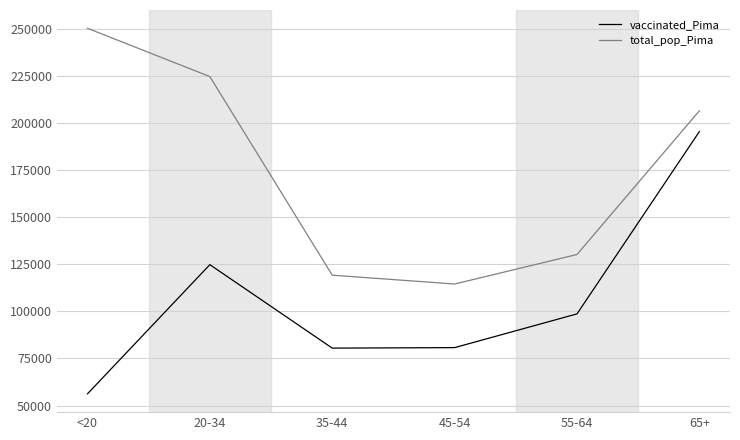

At which category does vaccinated_Pima reach its first local peak?

20-34